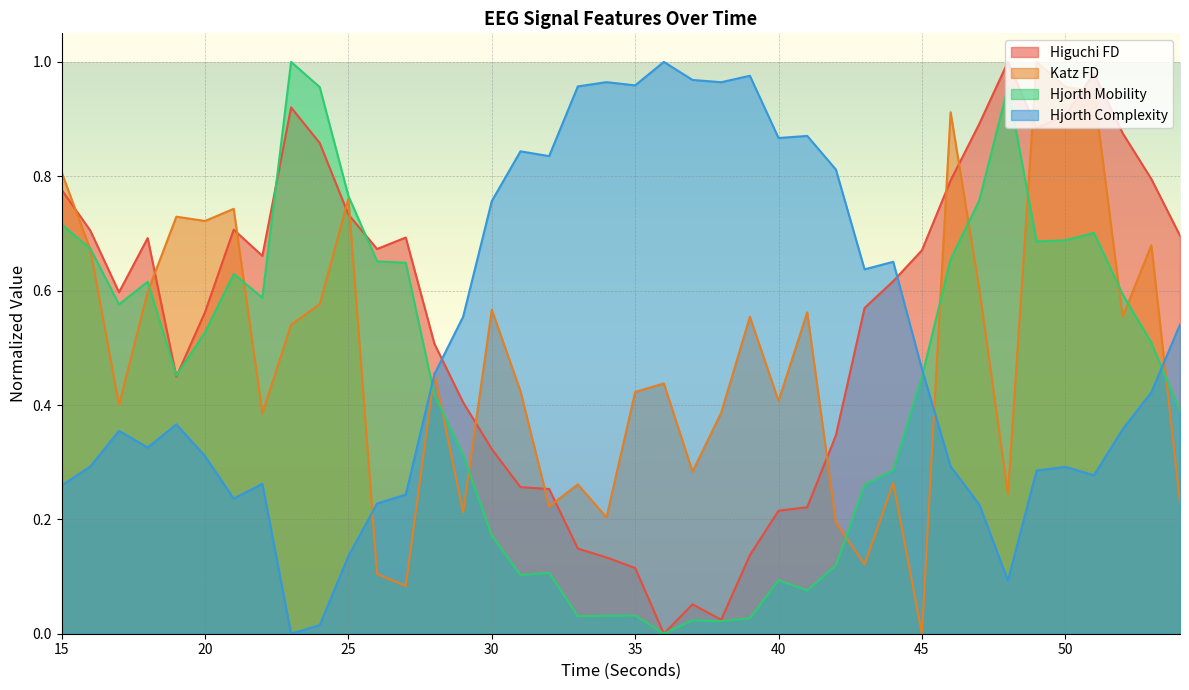

The katz_fd_EEG series shows 0.2 at 40. True or false?

False